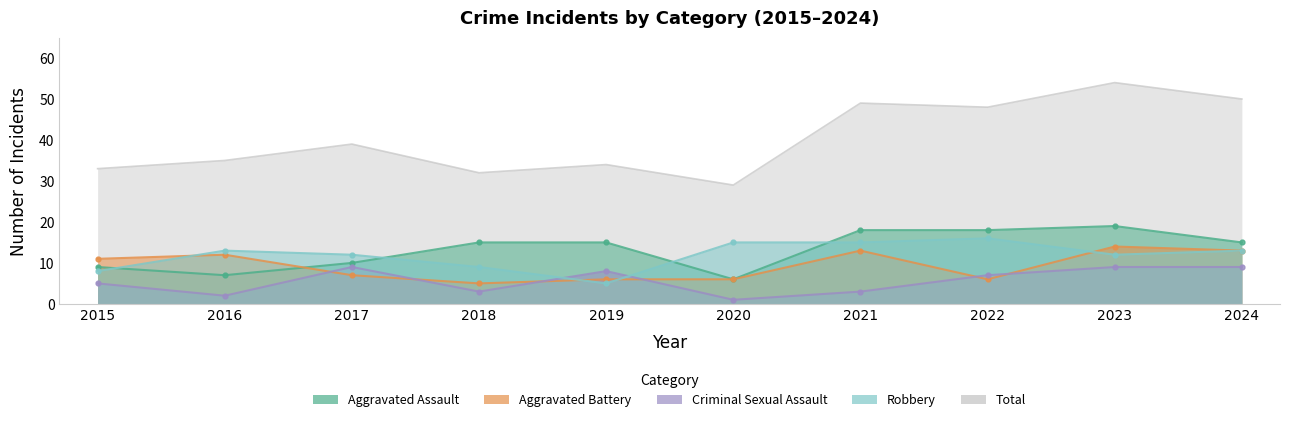

Count the number of categories in the chart.

10